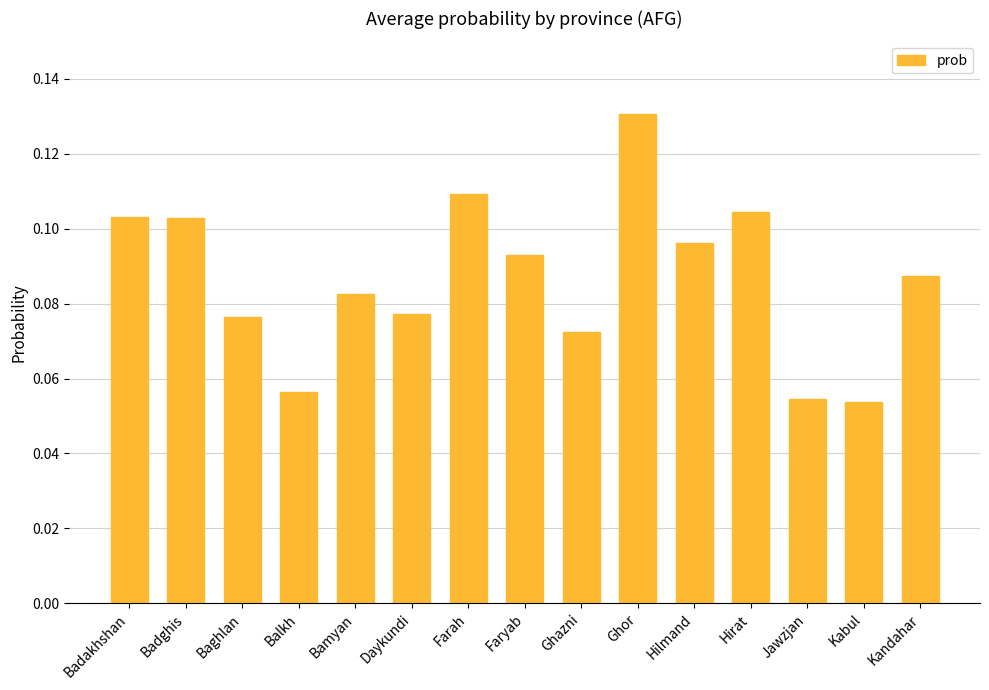

What is the label of the 10th bar from the right?

Daykundi